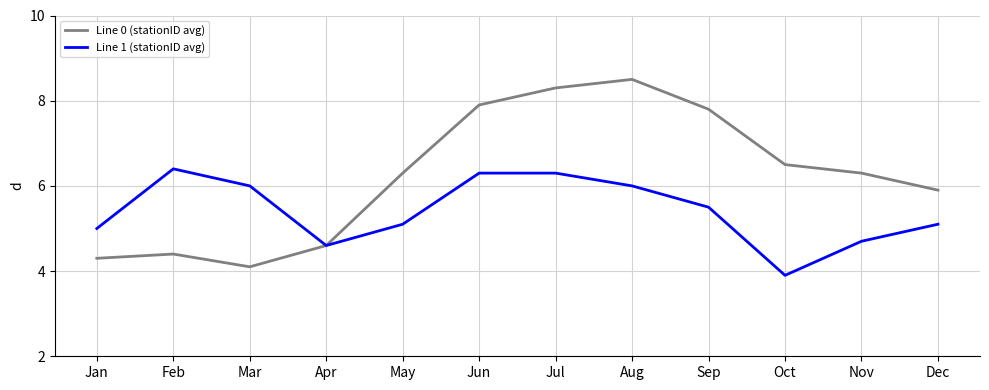

Is it true that Line 1 (stationID avg) equals 6.3 at Jul?

True